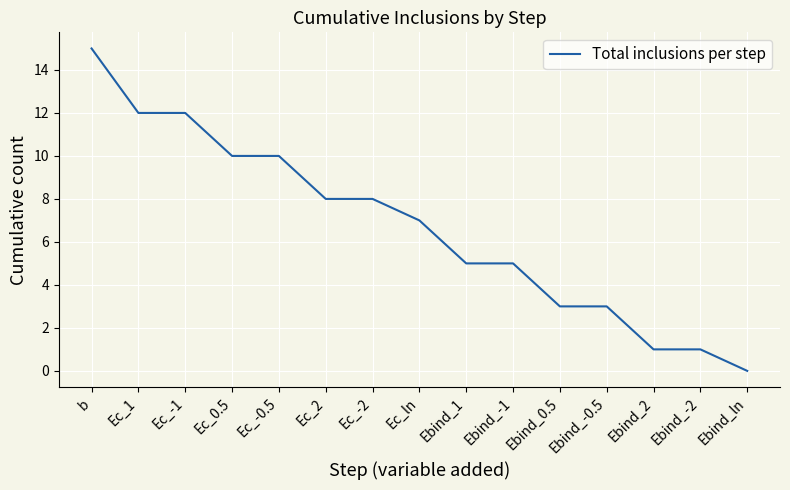

Where does the data first go above 7?

b